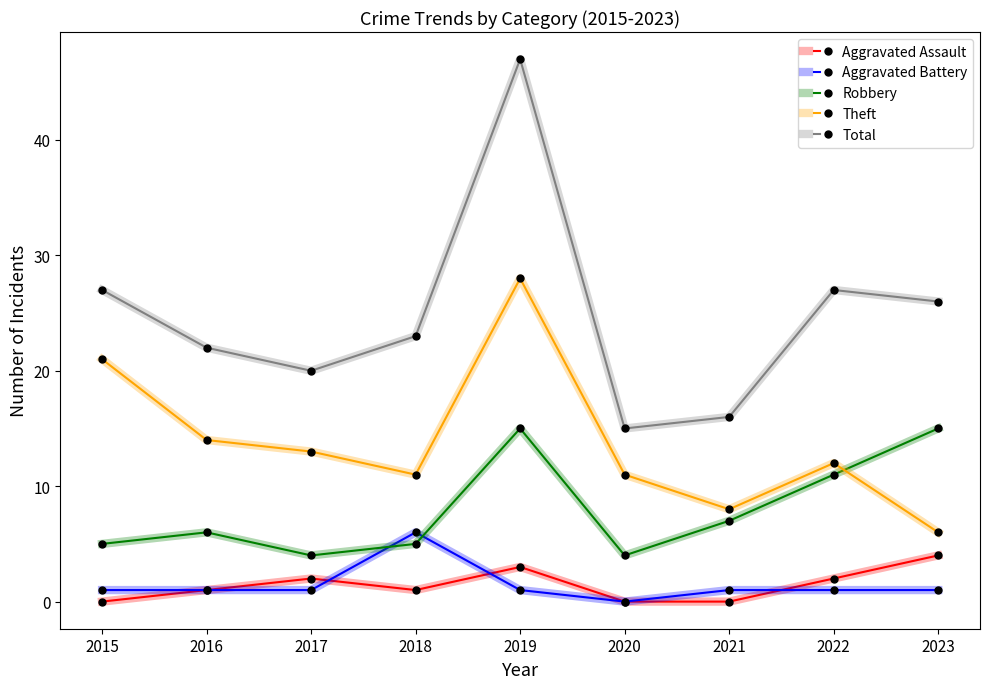

Reading right to left, extract all data points from this chart.

Aggravated Assault: 2023=4	2022=2	2021=0	2020=0	2019=3	2018=1	2017=2	2016=1	2015=0
Aggravated Battery: 2023=1	2022=1	2021=1	2020=0	2019=1	2018=6	2017=1	2016=1	2015=1
Robbery: 2023=15	2022=11	2021=7	2020=4	2019=15	2018=5	2017=4	2016=6	2015=5
Theft: 2023=6	2022=12	2021=8	2020=11	2019=28	2018=11	2017=13	2016=14	2015=21
Total: 2023=26	2022=27	2021=16	2020=15	2019=47	2018=23	2017=20	2016=22	2015=27